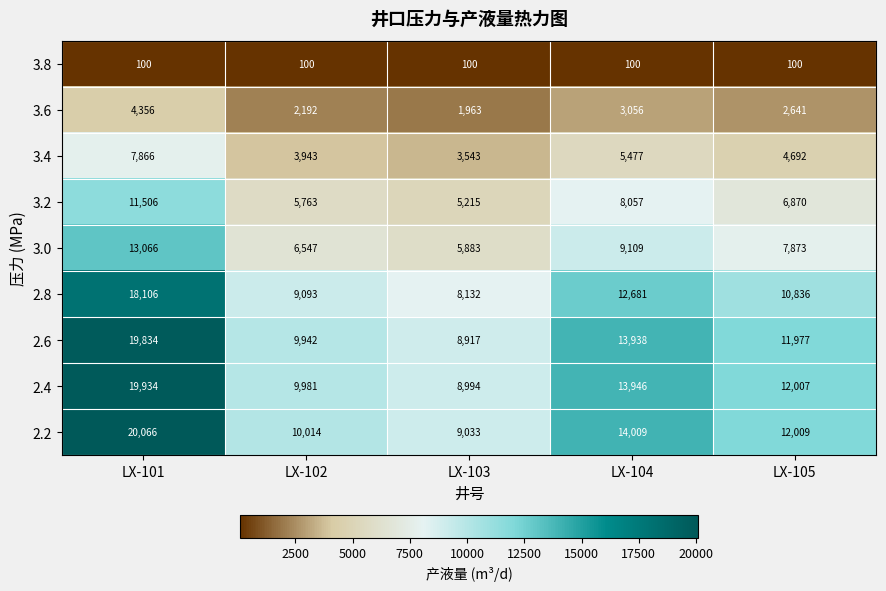

Rank the series by their maximum value, from lowest to highest.

3.8, 3.6, 3.4, 3.2, 3.0, 2.8, 2.6, 2.4, 2.2